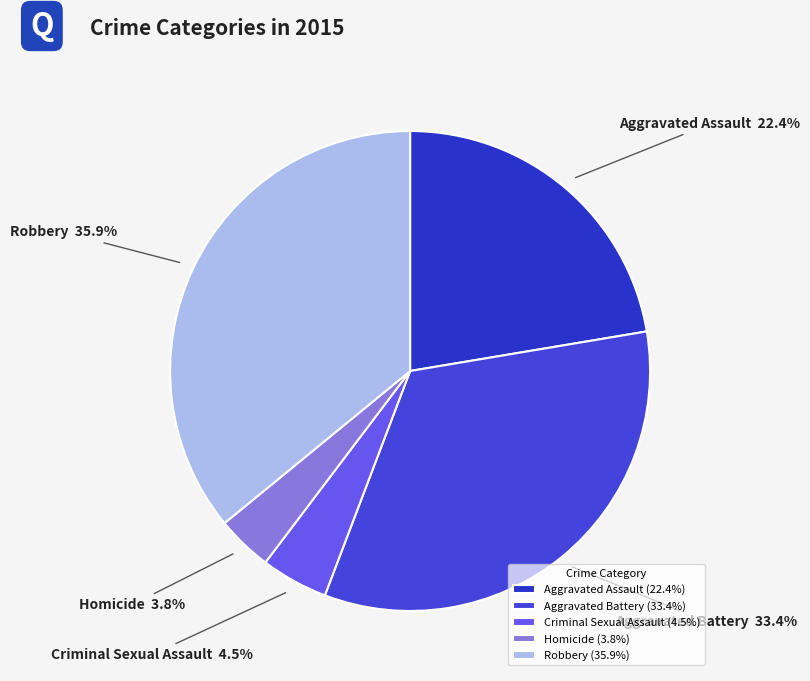

Rank the categories by value from highest to lowest.

Robbery, Aggravated Battery, Aggravated Assault, Criminal Sexual Assault, Homicide